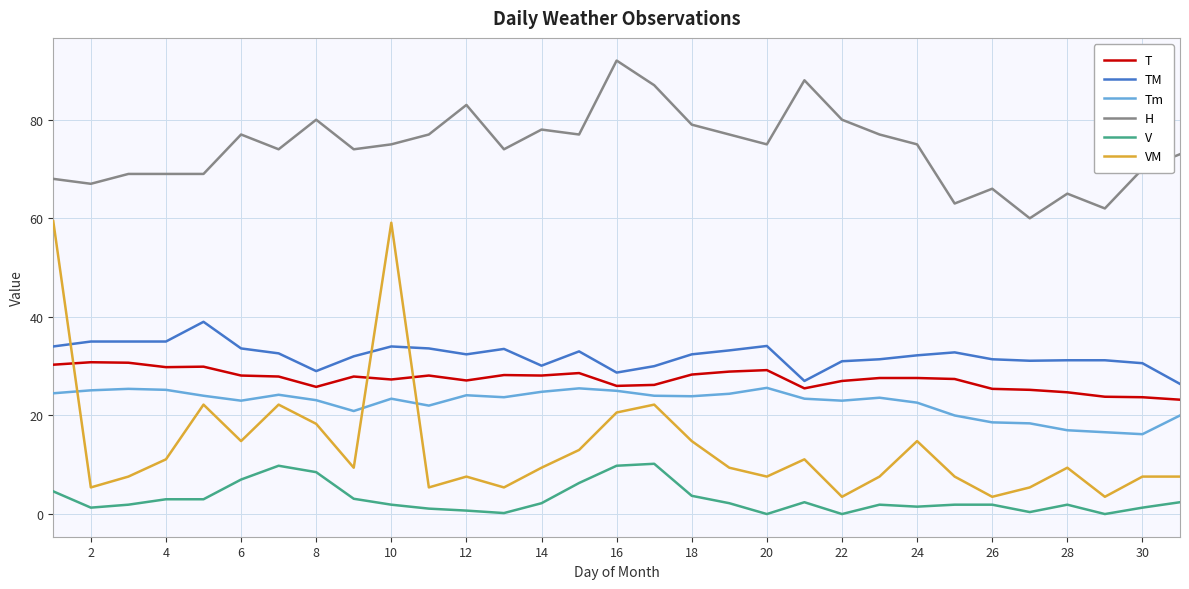

What are all the series names shown in the legend?

T, TM, Tm, H, V, VM